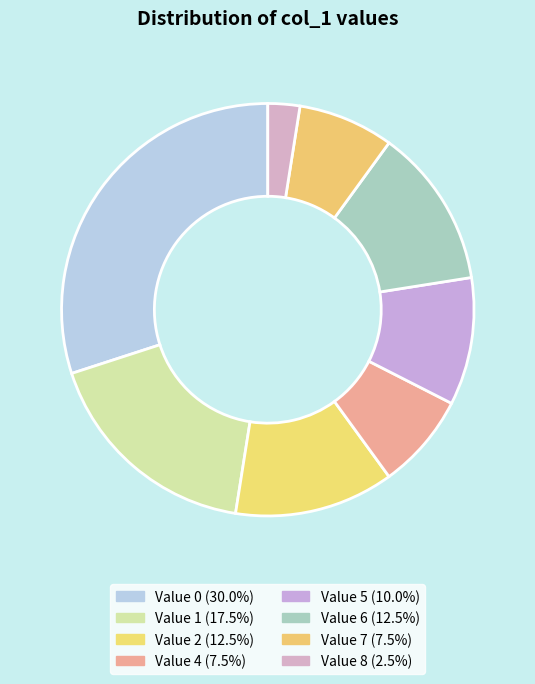

Which slice is the smallest?

8